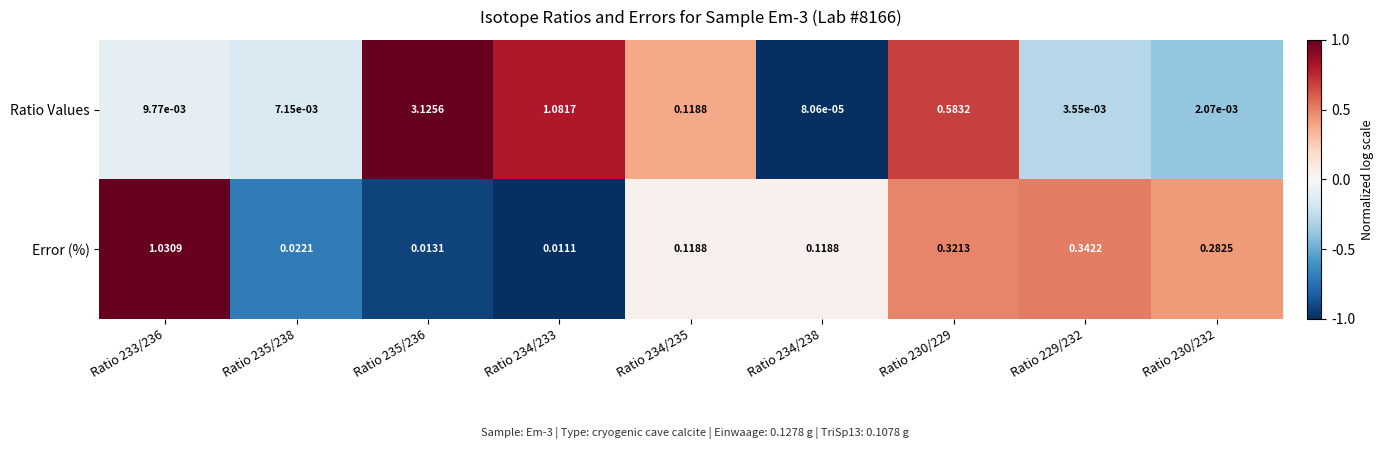

List the series in order of their peak value, highest first.

Ratio Values, Error (%)